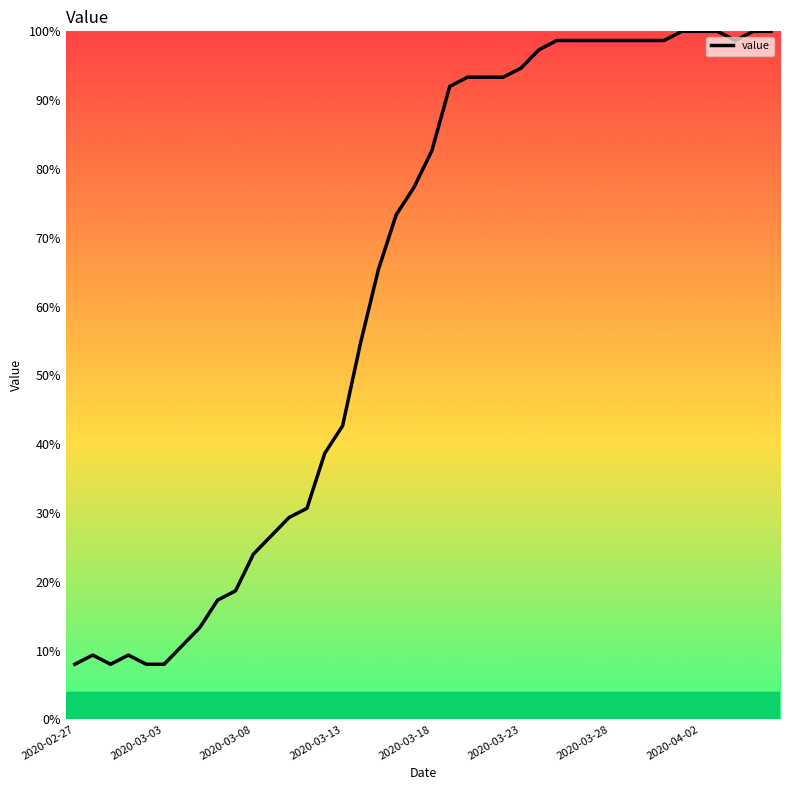

What is the difference between the maximum and minimum values?

92.0